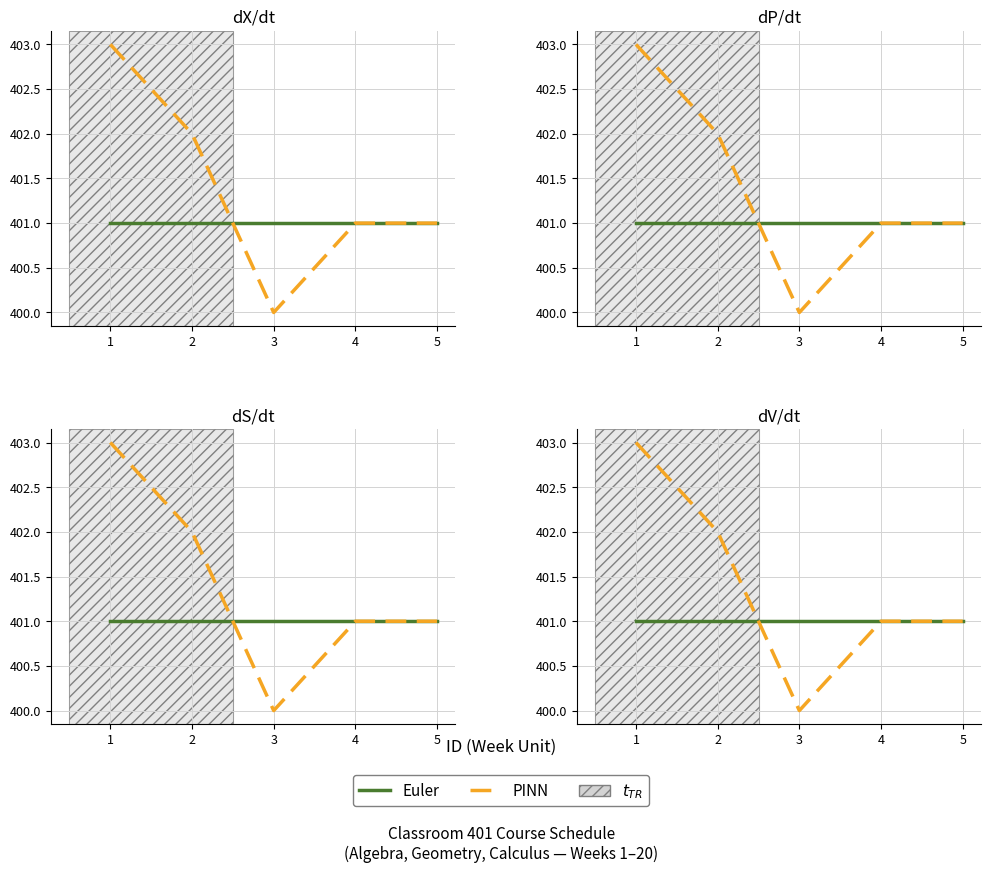

At how many categories does at least one series exceed 400?

5